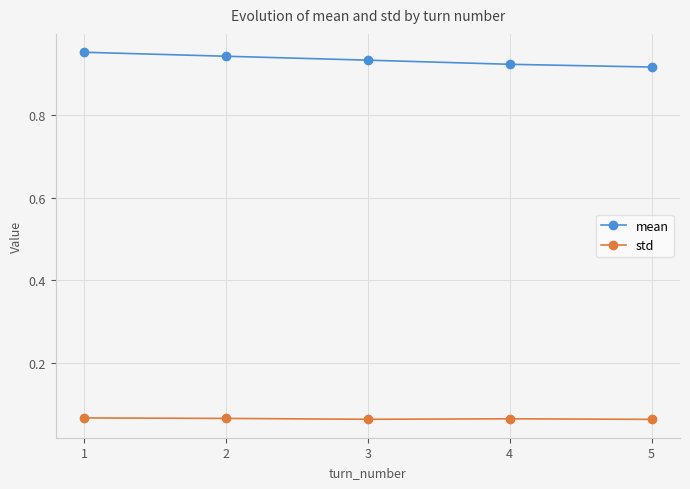

True or false: std and mean intersect in this chart.

False